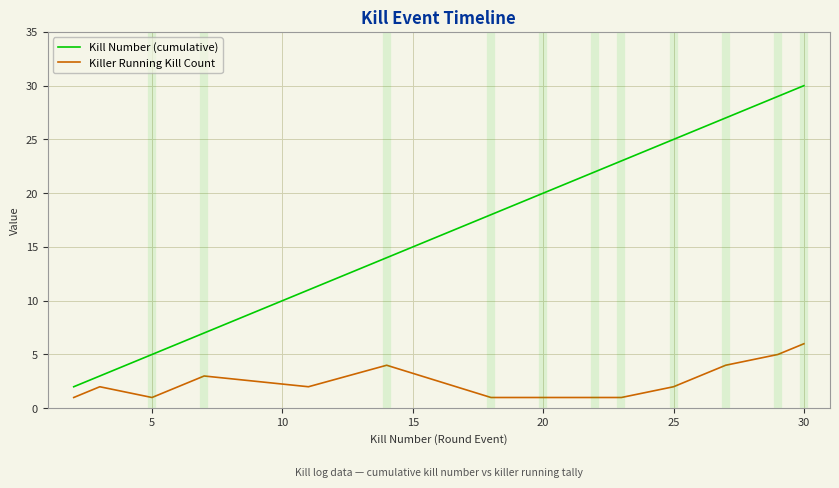

What is the greatest value displayed?

30